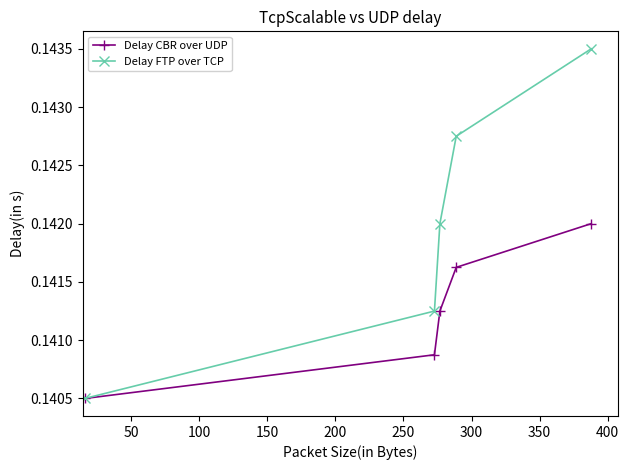

List the series in order of their overall mean, highest first.

Delay FTP over TCP, Delay CBR over UDP